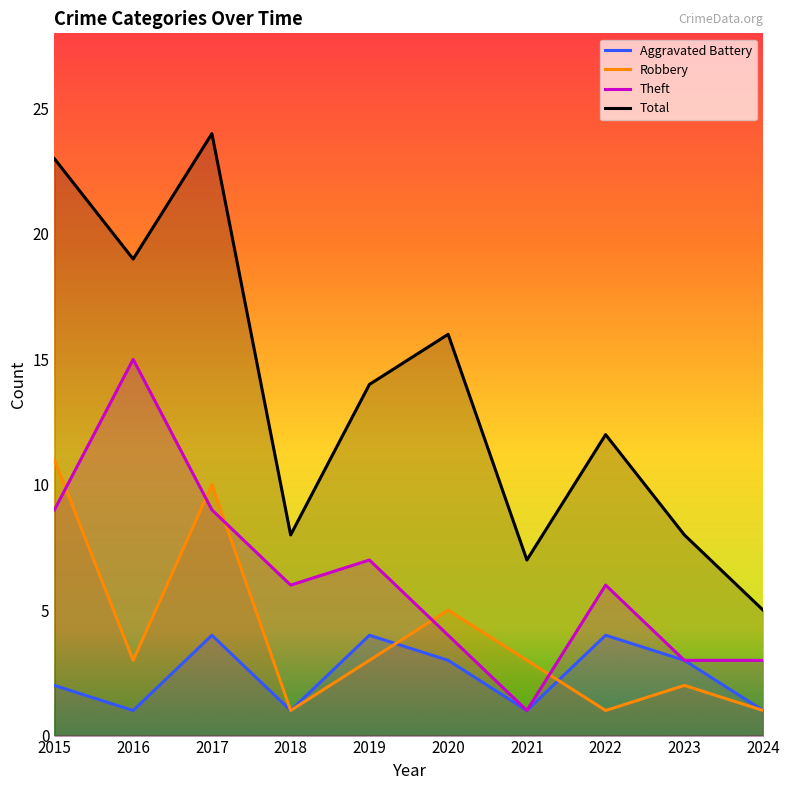

Where does the Total series first go above 14?

2015